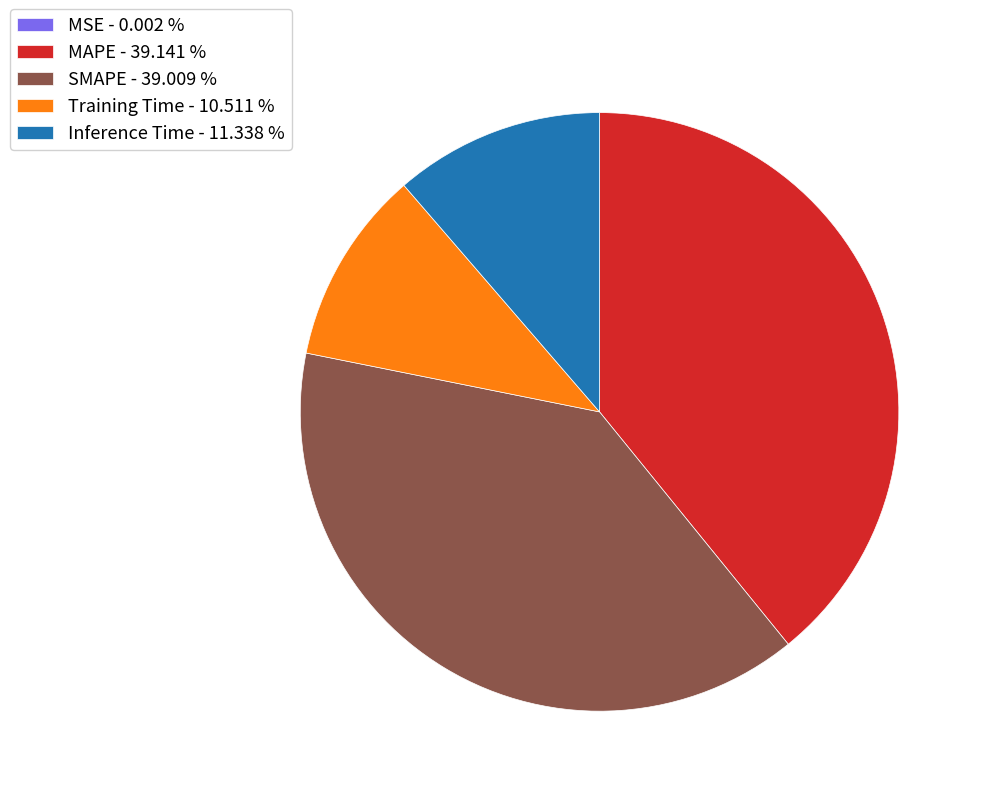

The Training Time slice represents 11% of the pie. True or false?

True